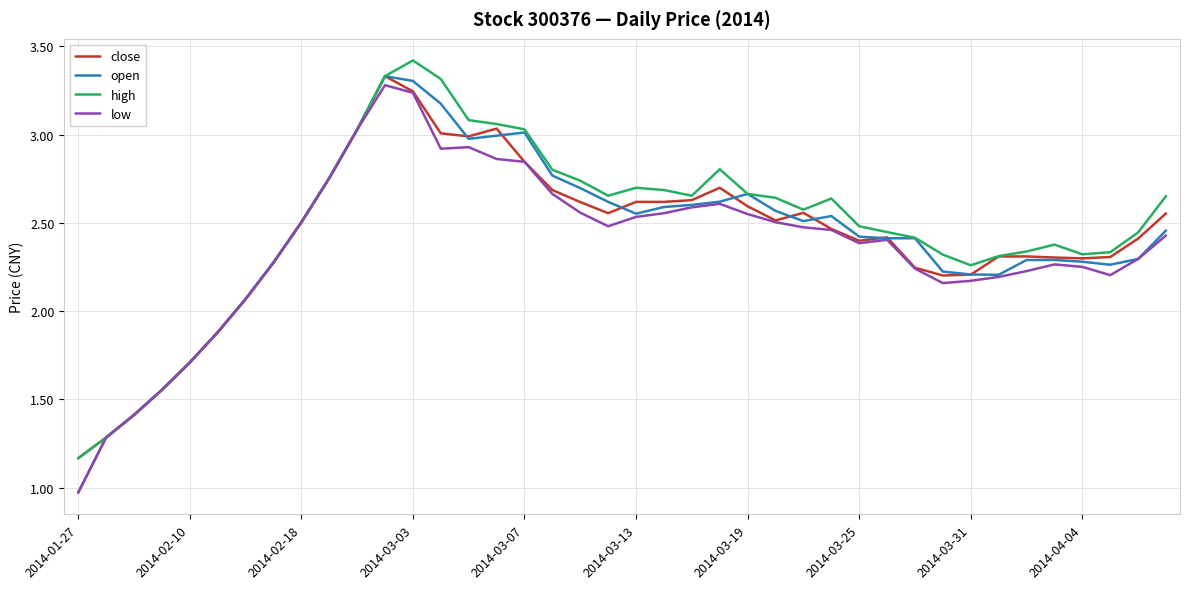

Which series has the largest range (max minus min)?

open